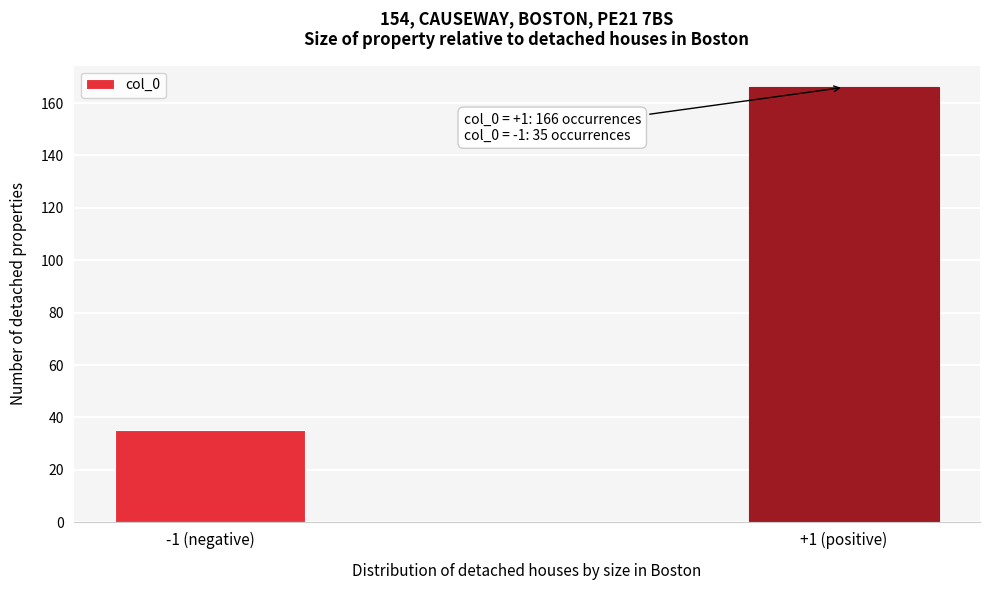

Reading left to right, list all the values displayed in this chart.

-1 (negative)=35	+1 (positive)=166